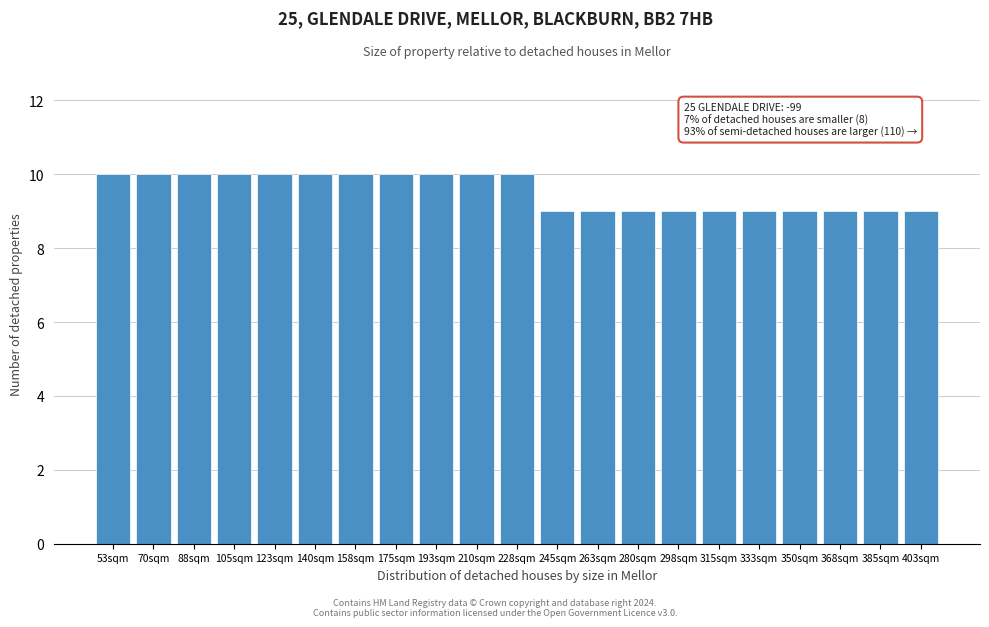

Reading left to right, transcribe all the data shown in this chart.

53sqm=10	70sqm=10	88sqm=10	105sqm=10	123sqm=10	140sqm=10	158sqm=10	175sqm=10	193sqm=10	210sqm=10	228sqm=10	245sqm=9	263sqm=9	280sqm=9	298sqm=9	315sqm=9	333sqm=9	350sqm=9	368sqm=9	385sqm=9	403sqm=9